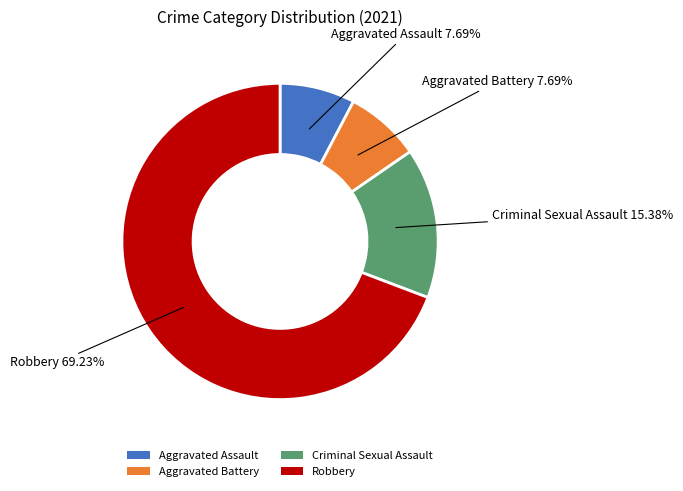

To the nearest percent, what portion does Aggravated Battery represent?

8%